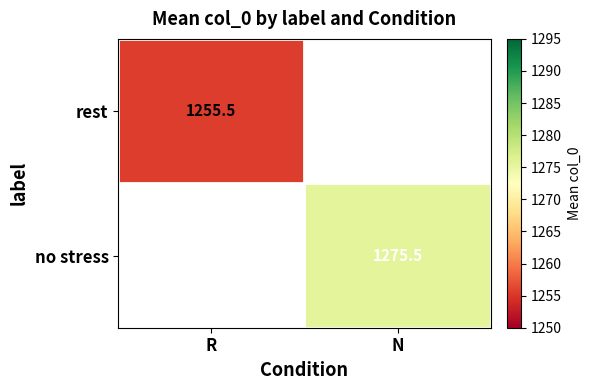

Is the value of rest at R greater than the value of no stress at N?

No